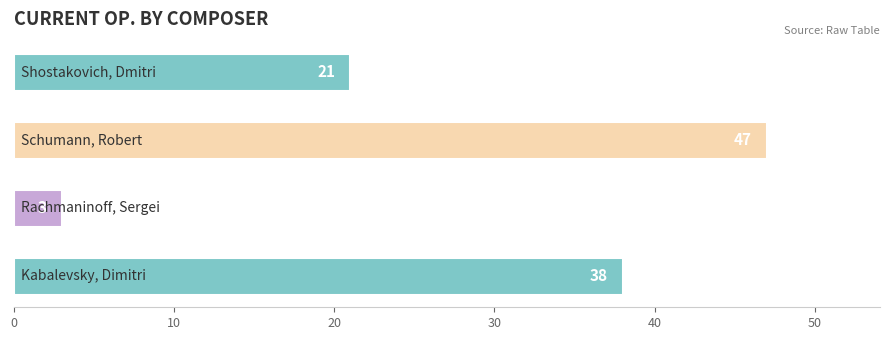

What is the difference between the maximum and minimum values?

44